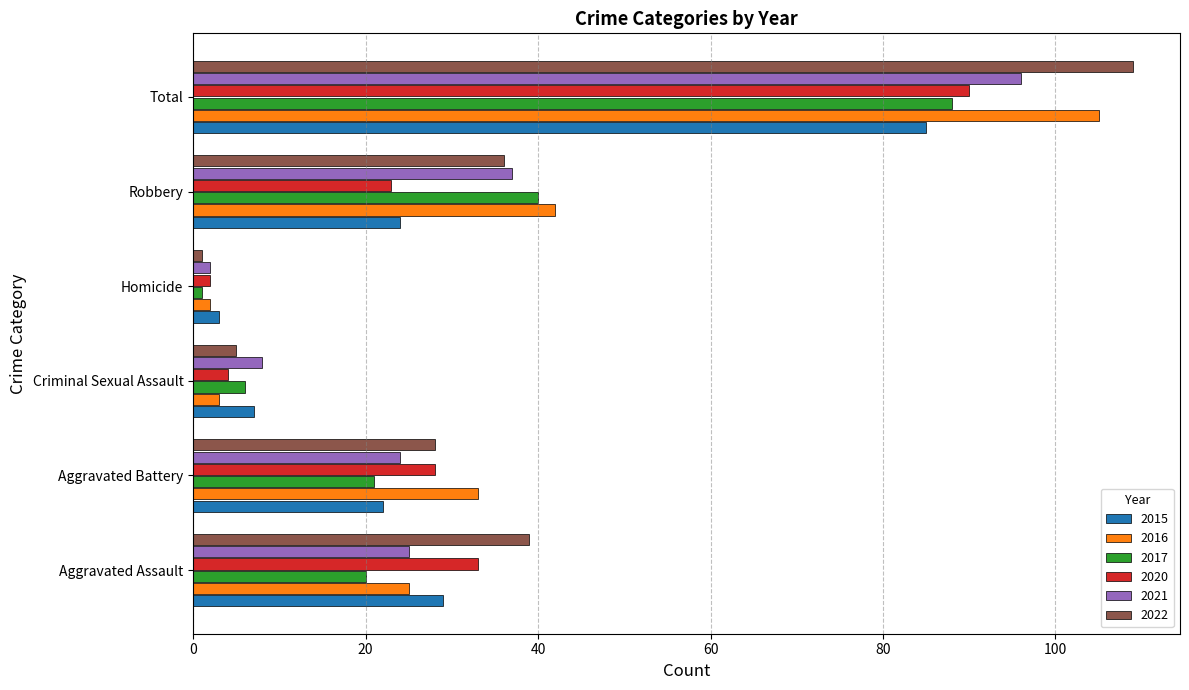

What are all the series names shown in the legend?

2015, 2016, 2017, 2020, 2021, 2022